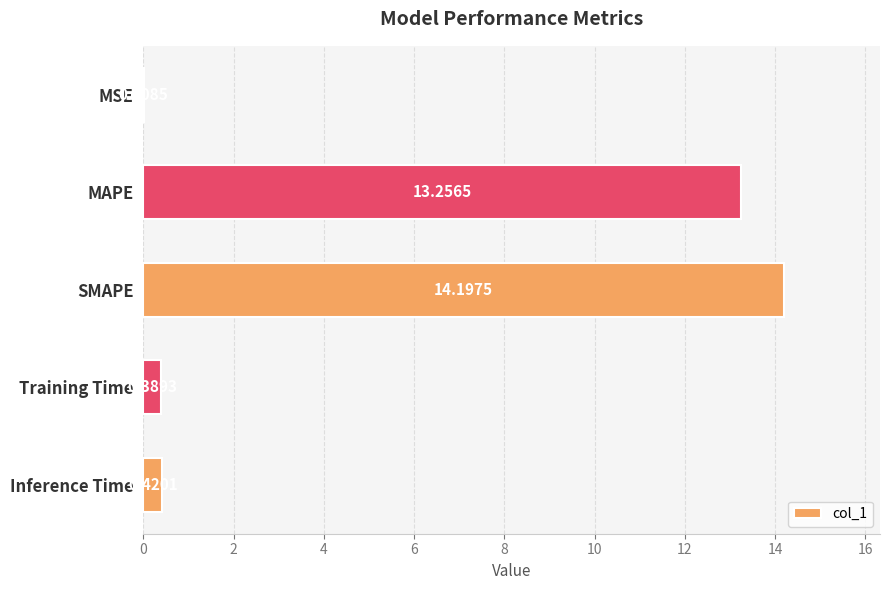

At which label is the value closest to 7?

MAPE